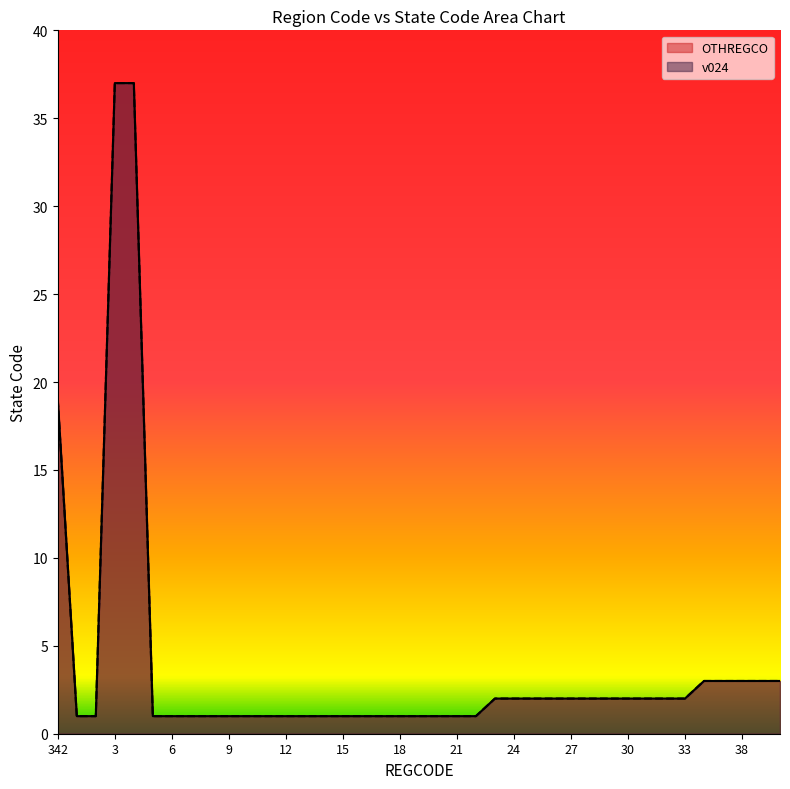

What position from the left is 40?

39